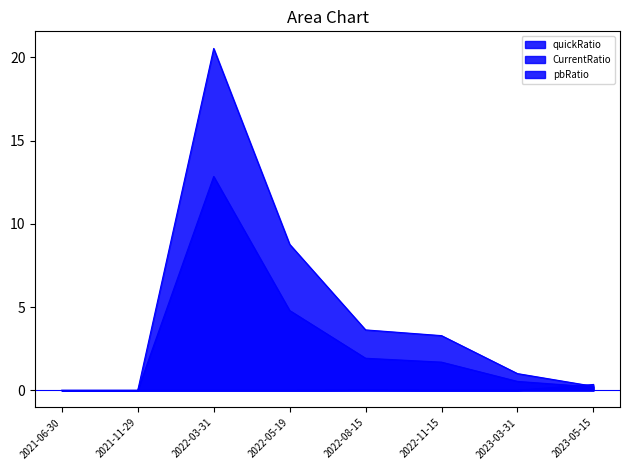

How many times do quickRatio and pbRatio cross each other?

1